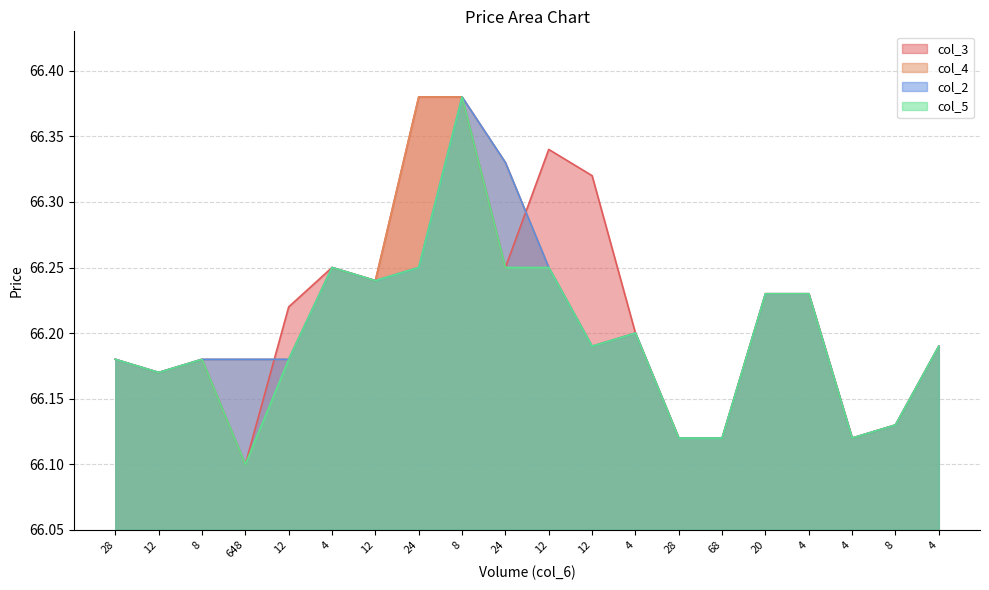

Rank the series by their maximum value, from lowest to highest.

col_3, col_4, col_2, col_5